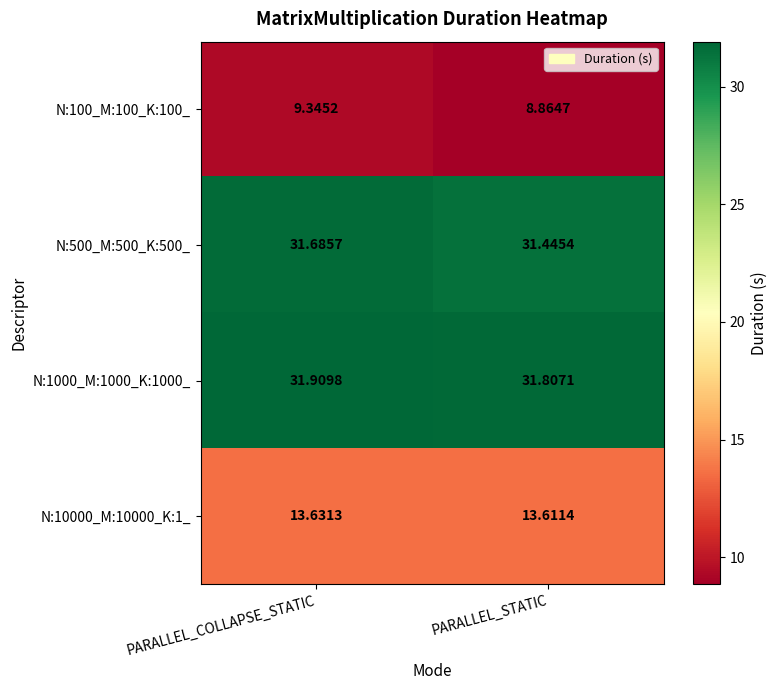

Where is N:1000_M:1000_K:1000_ nearest to the value 31?

PARALLEL_STATIC